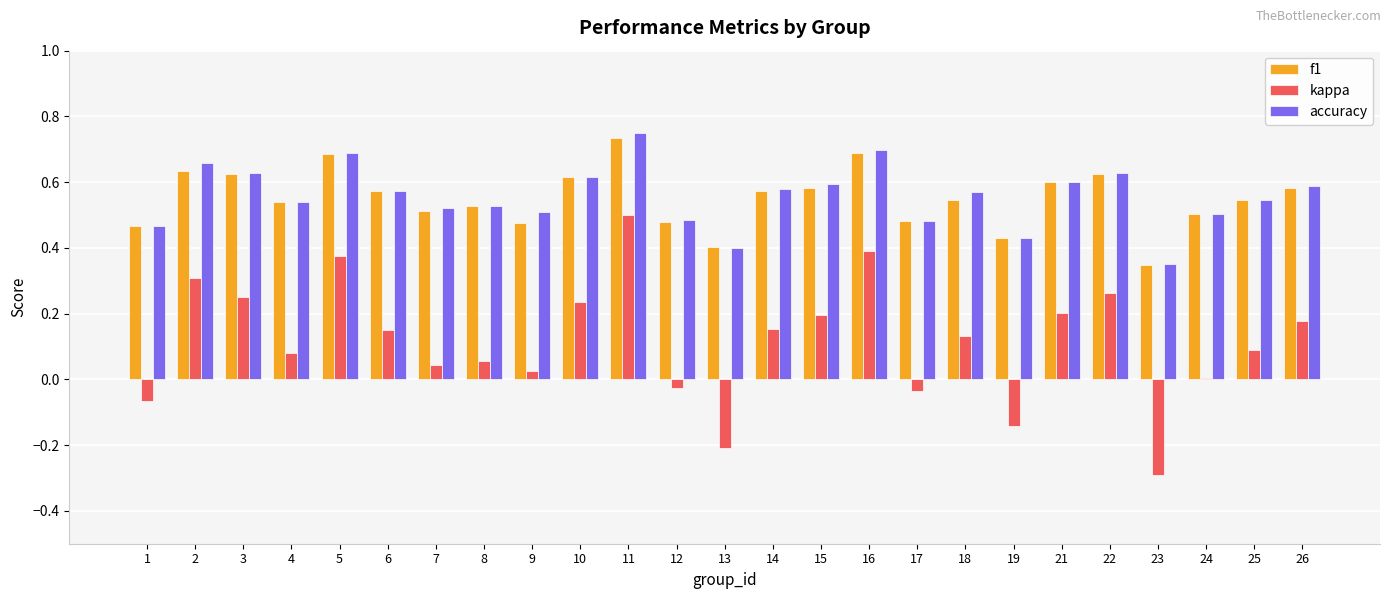

What is the sum of the accuracy values at 17 and 10?

1.1